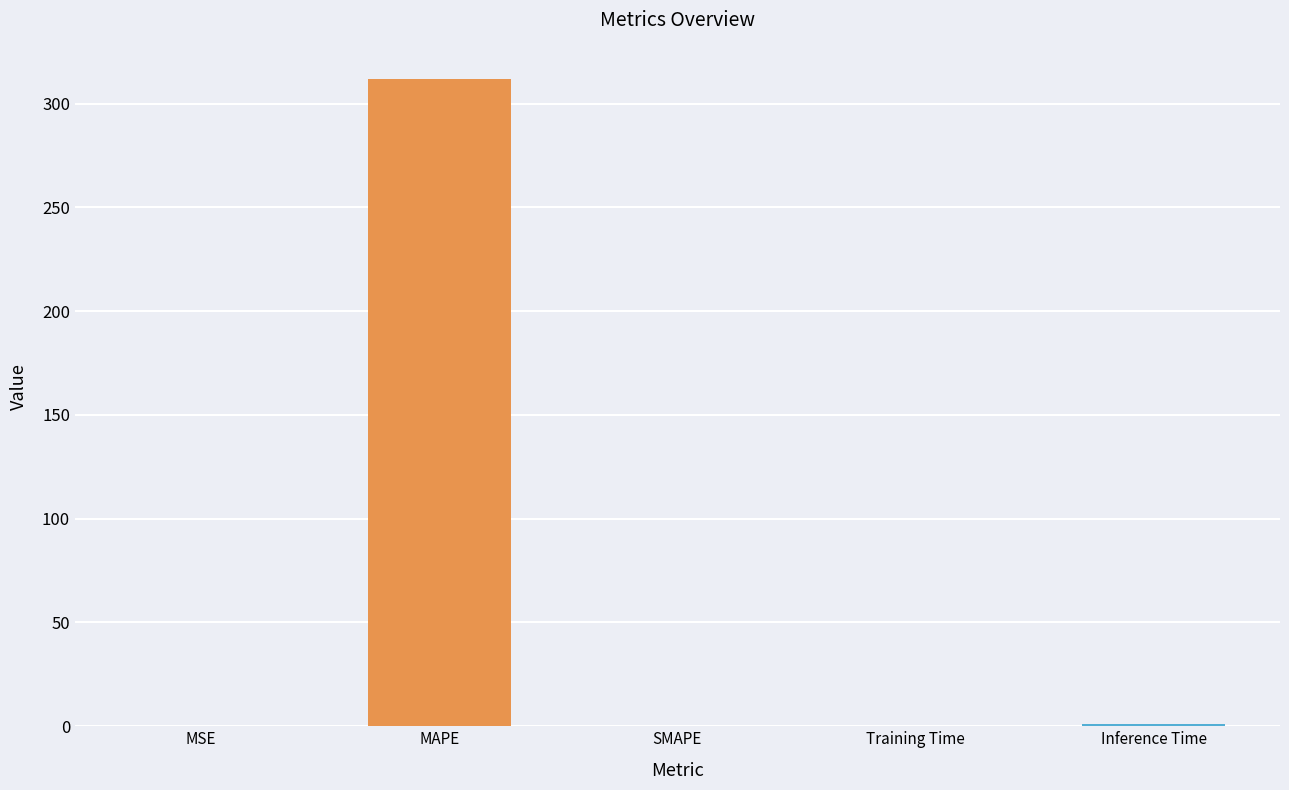

What is the sum of all values?

312.8